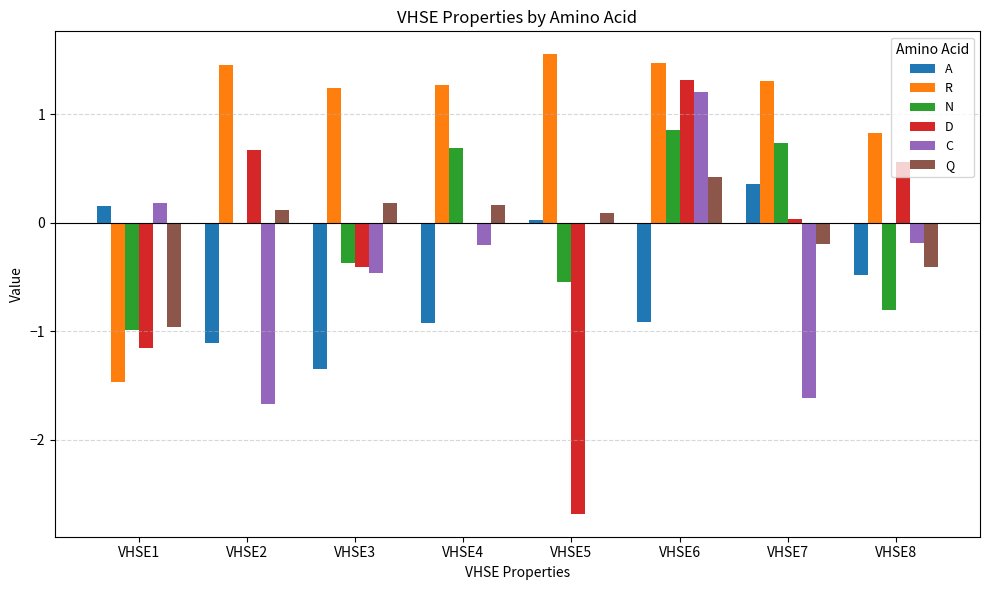

Which series changed the most between VHSE1 and VHSE4?

R